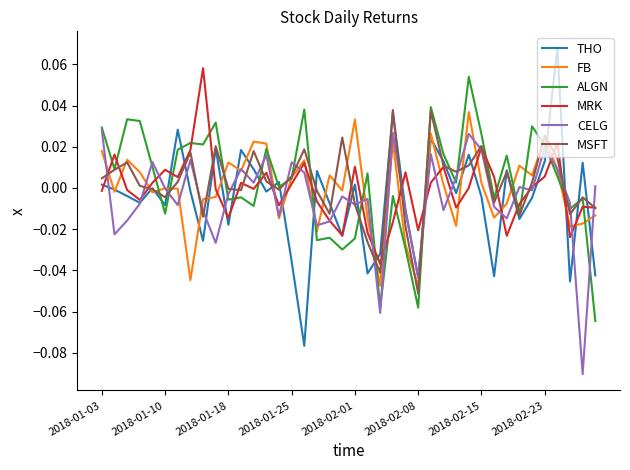

How many lines are shown in the chart?

6